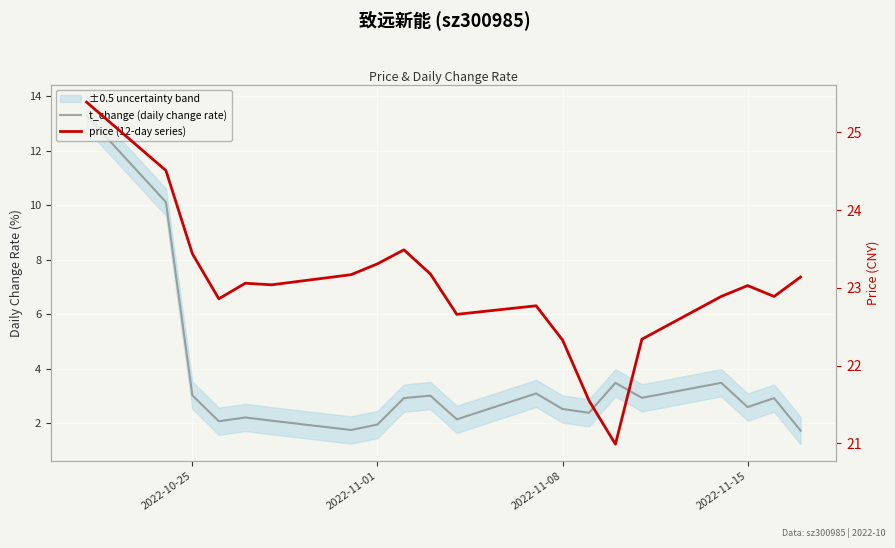

How many lines are shown in the chart?

2